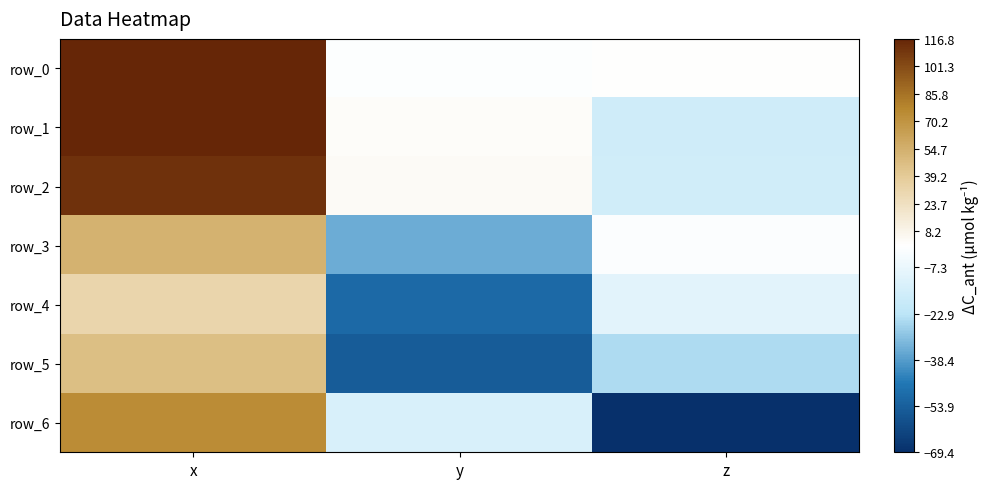

The value of row_5 at x is 18.1. True or false?

False